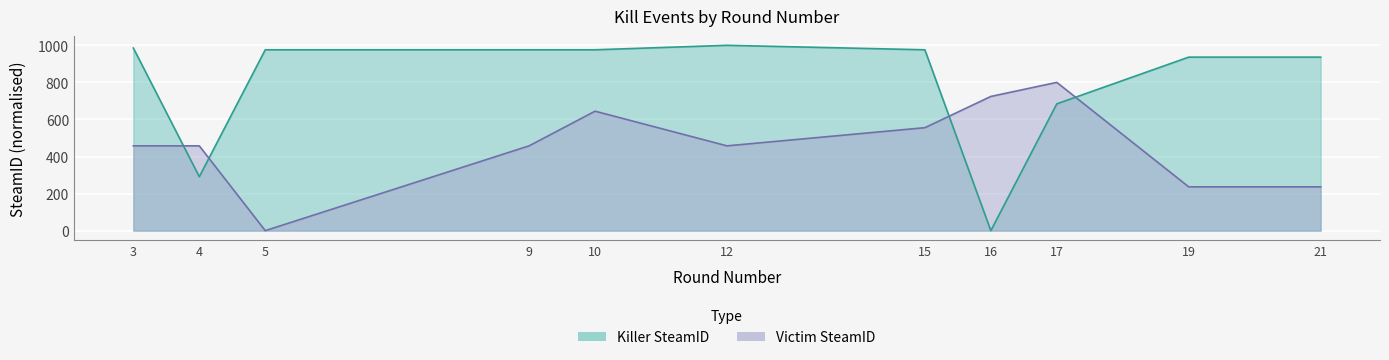

What is the value of the Killer SteamID point at the 4th from the left?

975.8